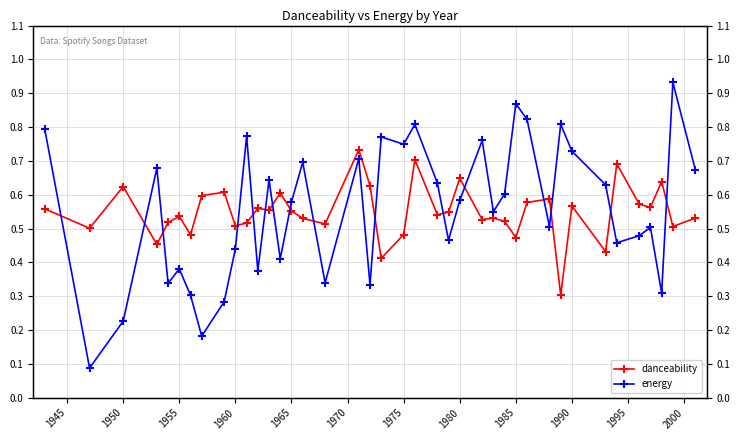

What is the sum of all energy values?

22.2